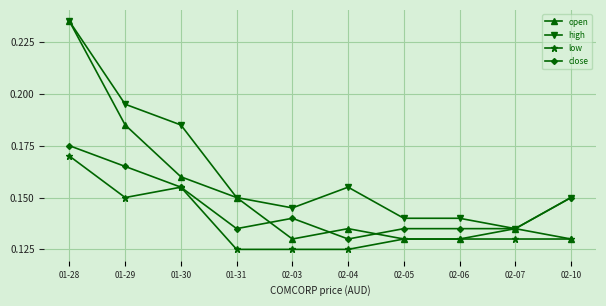

What position from the left is 02-07?

9